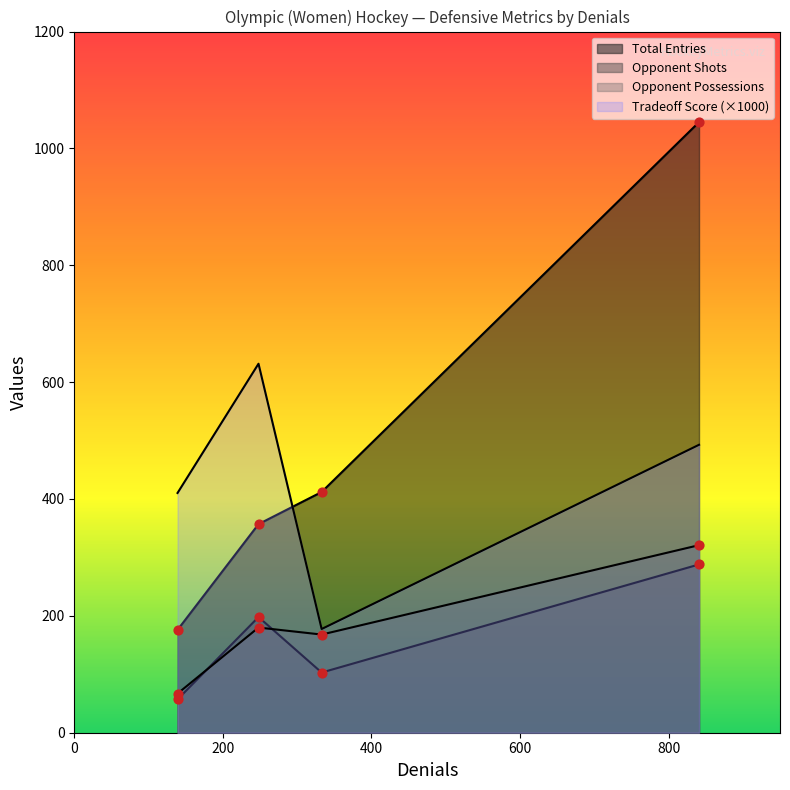

Which series contains the lowest Y value?

Tradeoff Score